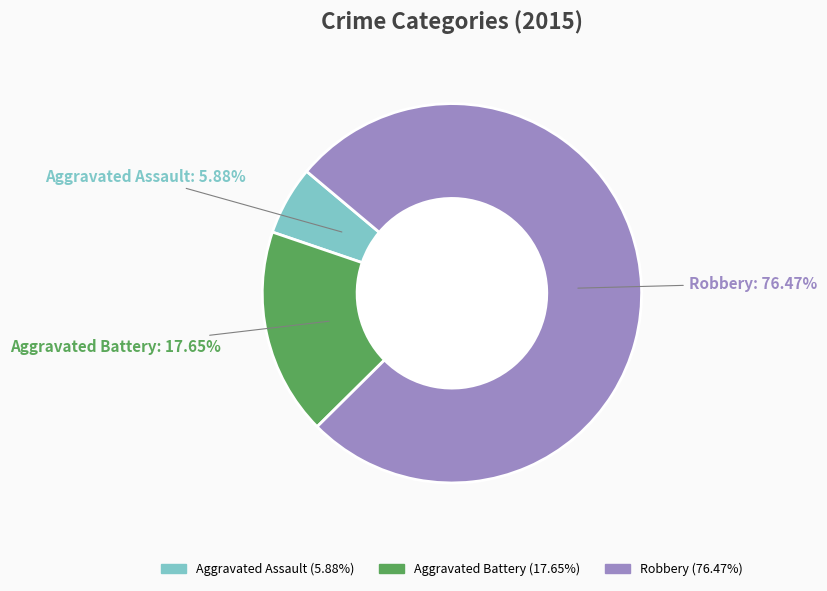

To the nearest percent, what is the average slice percentage?

33%